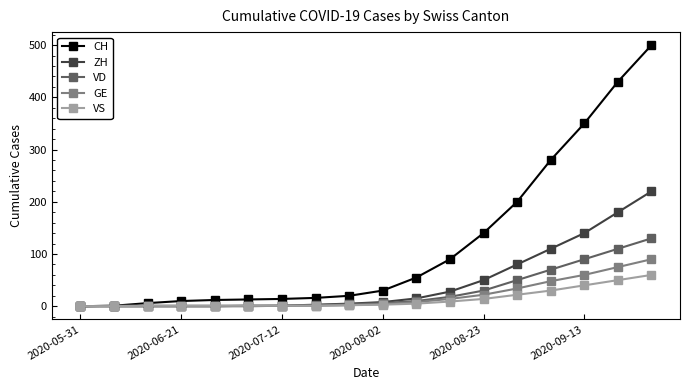

Does the chart have visible grid lines?

No